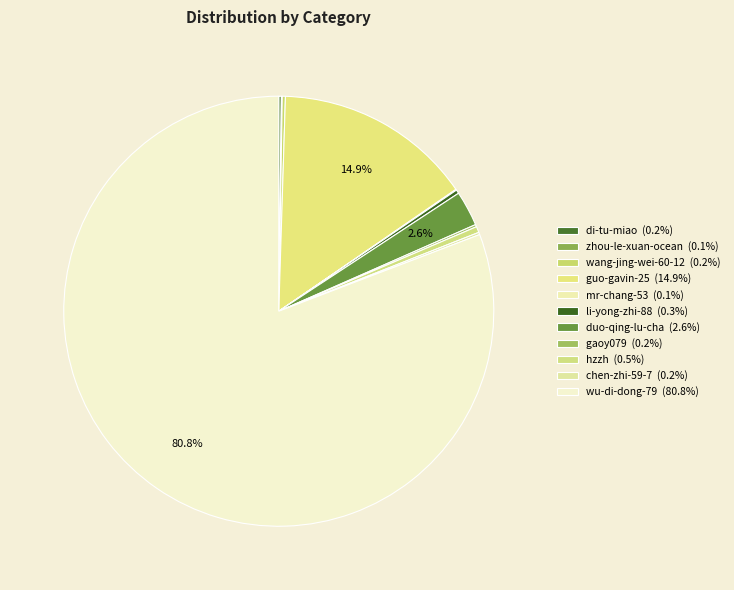

Which slice is the smallest?

zhou-le-xuan-ocean